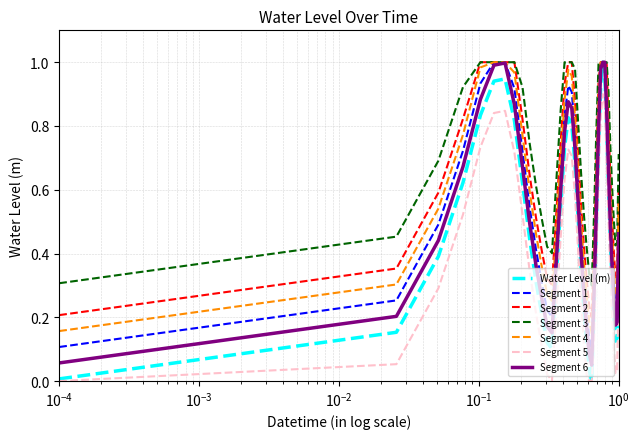

Which series has the widest spread of values?

Water Level (m)